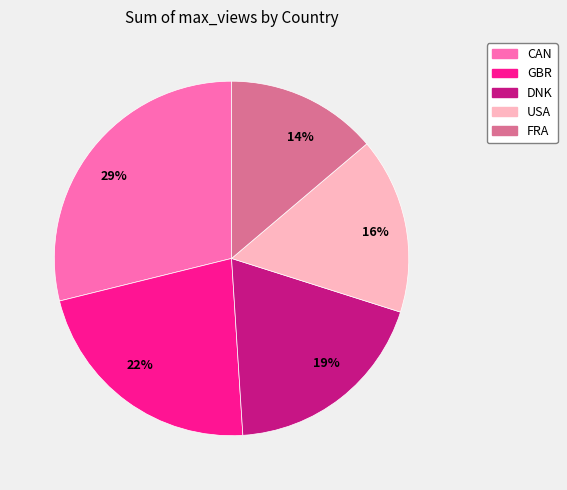

Rank the categories by value from highest to lowest.

29%, 22%, 19%, 16%, 14%